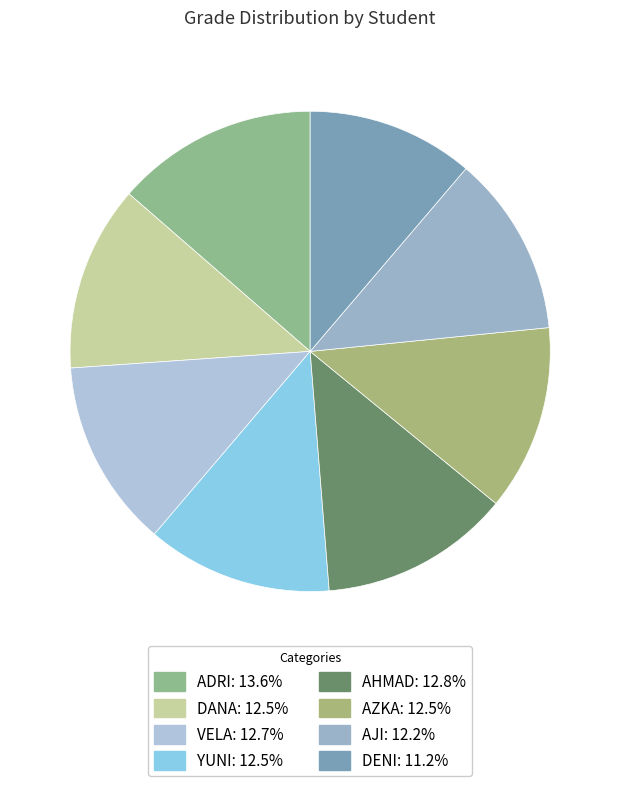

True or false: DENI accounts for 11% of the total.

True